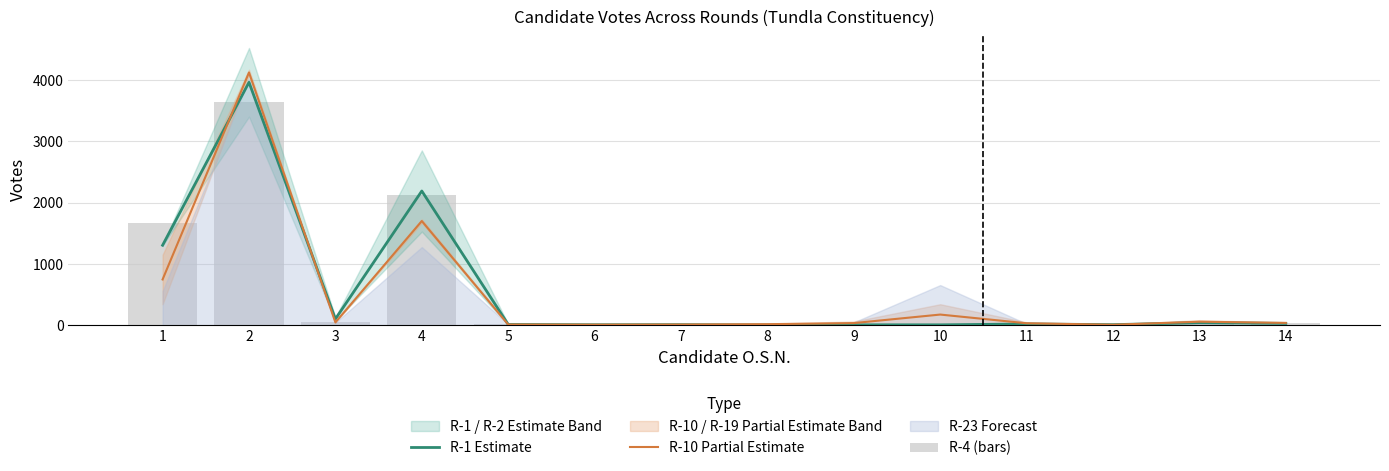

Which series has the largest total across all categories?

R-1 Estimate